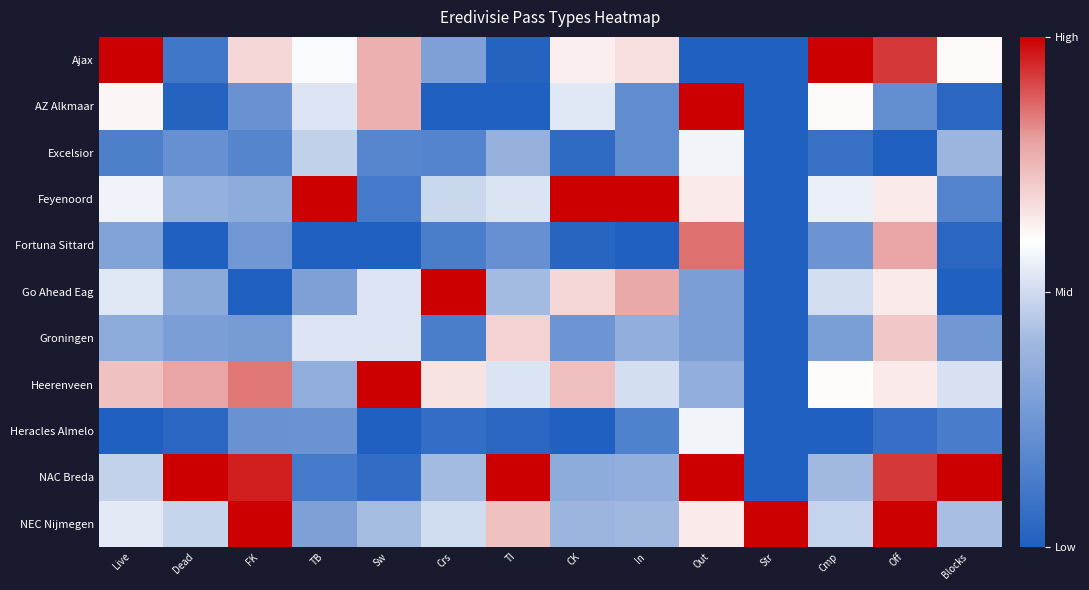

Reading right to left, list all the values displayed in this chart.

Ajax: Blocks=0.6	Off=0.9	Cmp=1.0	Str=0.0	Out=0.0	In=0.7	CK=0.6	TI=0.0	Crs=0.3	Sw=0.8	TB=0.6	FK=0.7	Dead=0.1	Live=1.0
AZ Alkmaar: Blocks=0.0	Off=0.2	Cmp=0.6	Str=0.0	Out=1.0	In=0.2	CK=0.5	TI=0.0	Crs=0.0	Sw=0.8	TB=0.5	FK=0.2	Dead=0.0	Live=0.6
Excelsior: Blocks=0.4	Off=0.0	Cmp=0.1	Str=0.0	Out=0.6	In=0.2	CK=0.0	TI=0.4	Crs=0.2	Sw=0.2	TB=0.5	FK=0.2	Dead=0.2	Live=0.1
Feyenoord: Blocks=0.2	Off=0.6	Cmp=0.6	Str=0.0	Out=0.6	In=1.0	CK=1.0	TI=0.5	Crs=0.5	Sw=0.1	TB=1.0	FK=0.3	Dead=0.4	Live=0.6
Fortuna Sittard: Blocks=0.0	Off=0.8	Cmp=0.2	Str=0.0	Out=0.9	In=0.0	CK=0.0	TI=0.2	Crs=0.1	Sw=0.0	TB=0.0	FK=0.3	Dead=0.0	Live=0.3
Go Ahead Eag: Blocks=0.0	Off=0.6	Cmp=0.5	Str=0.0	Out=0.3	In=0.8	CK=0.7	TI=0.4	Crs=1.0	Sw=0.5	TB=0.3	FK=0.0	Dead=0.3	Live=0.5
Groningen: Blocks=0.3	Off=0.7	Cmp=0.3	Str=0.0	Out=0.3	In=0.4	CK=0.2	TI=0.7	Crs=0.1	Sw=0.5	TB=0.5	FK=0.3	Dead=0.3	Live=0.3
Heerenveen: Blocks=0.5	Off=0.6	Cmp=0.6	Str=0.0	Out=0.4	In=0.5	CK=0.7	TI=0.5	Crs=0.7	Sw=1.0	TB=0.4	FK=0.9	Dead=0.8	Live=0.7
Heracles Almelo: Blocks=0.1	Off=0.1	Cmp=0.0	Str=0.0	Out=0.6	In=0.2	CK=0.0	TI=0.0	Crs=0.1	Sw=0.0	TB=0.2	FK=0.2	Dead=0.0	Live=0.0
NAC Breda: Blocks=1.0	Off=0.9	Cmp=0.4	Str=0.0	Out=1.0	In=0.4	CK=0.3	TI=1.0	Crs=0.4	Sw=0.1	TB=0.1	FK=1.0	Dead=1.0	Live=0.5
NEC Nijmegen: Blocks=0.4	Off=1.0	Cmp=0.5	Str=1.0	Out=0.6	In=0.4	CK=0.4	TI=0.7	Crs=0.5	Sw=0.4	TB=0.3	FK=1.0	Dead=0.5	Live=0.5